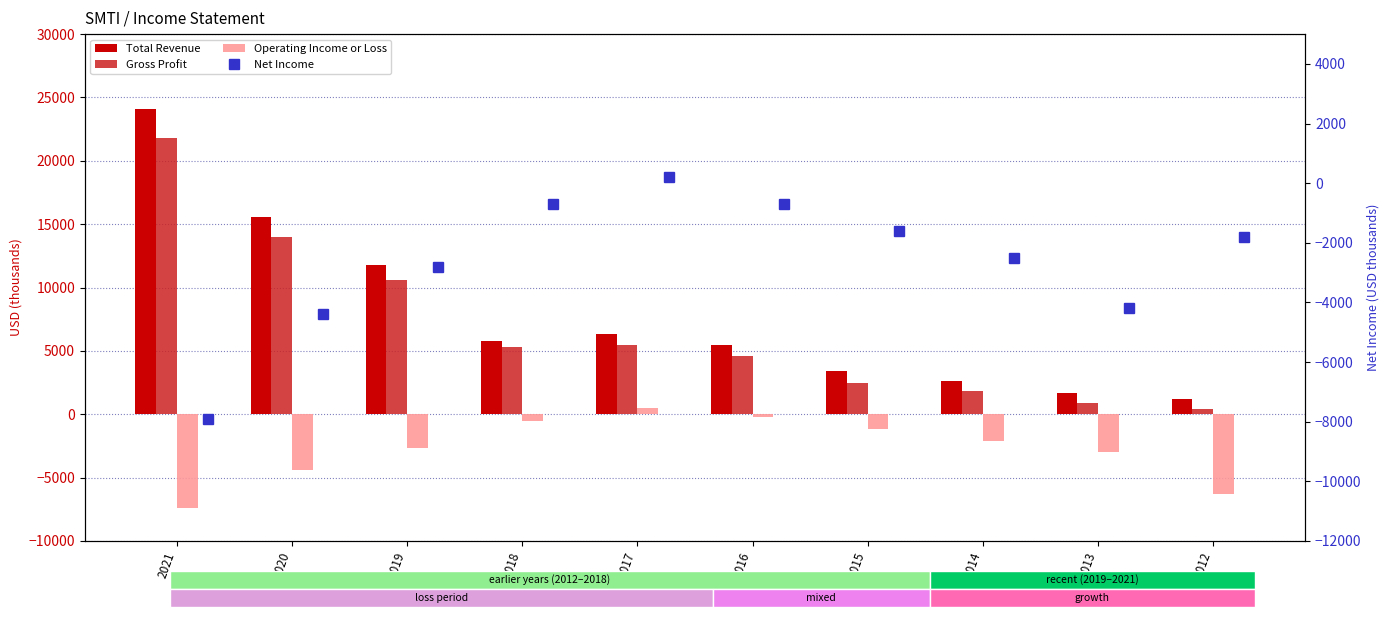

Is it true that Gross Profit equals 1679 at 2017?

False